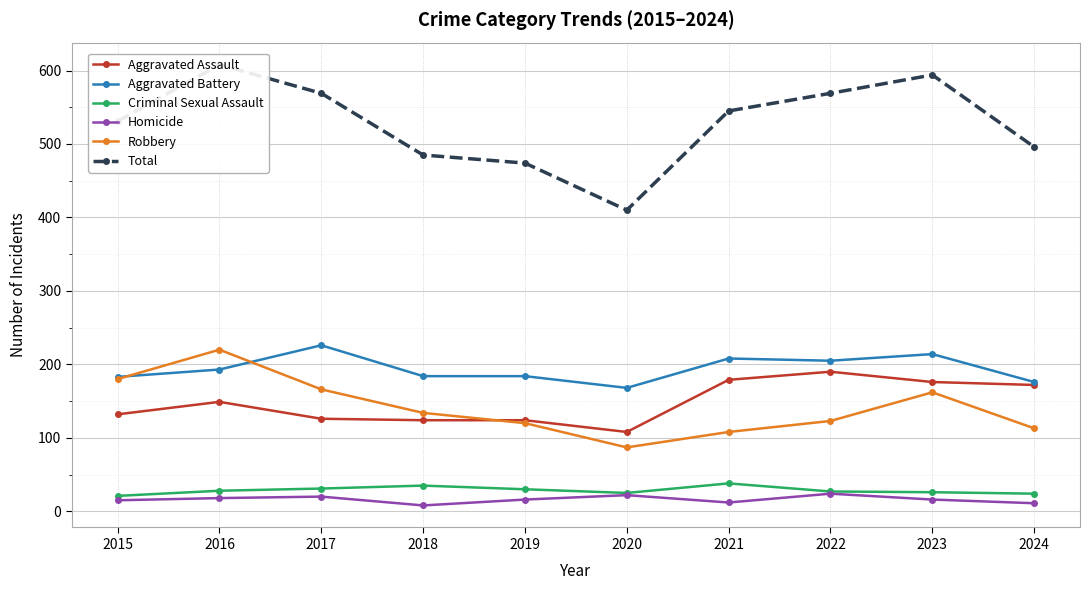

What is the greatest value displayed?

608